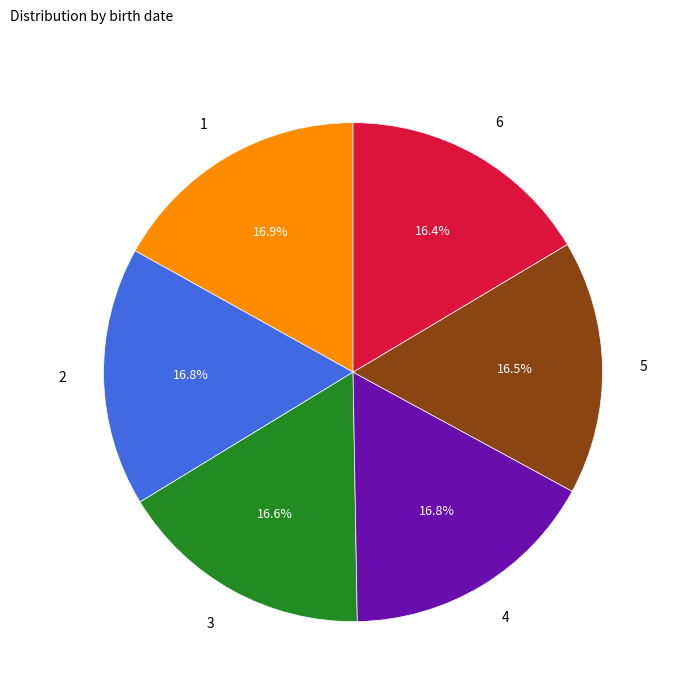

How many slices are in this pie chart?

6